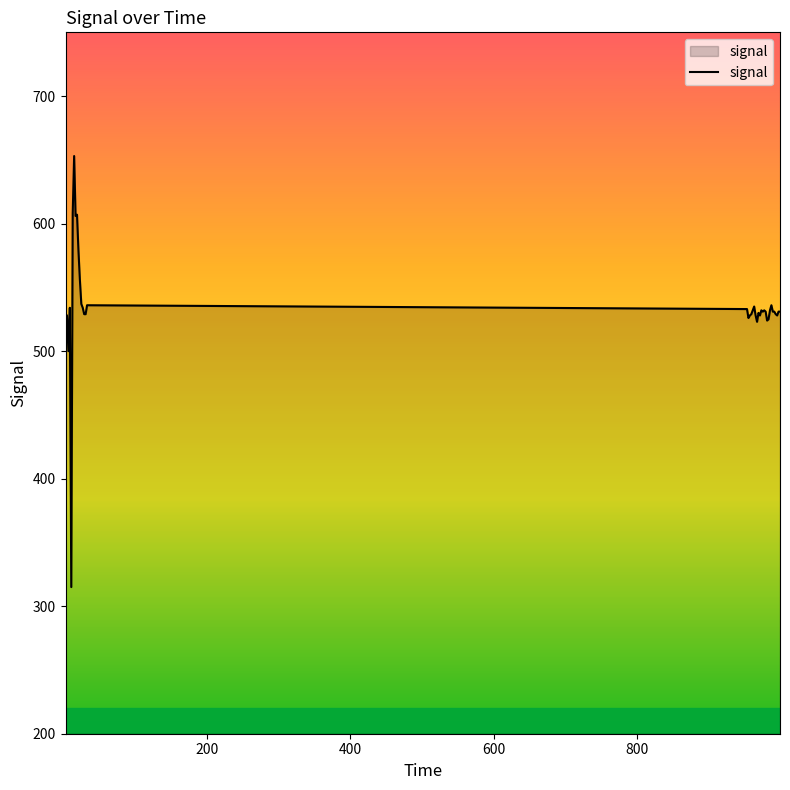

What is the minimum value shown in the chart?

315